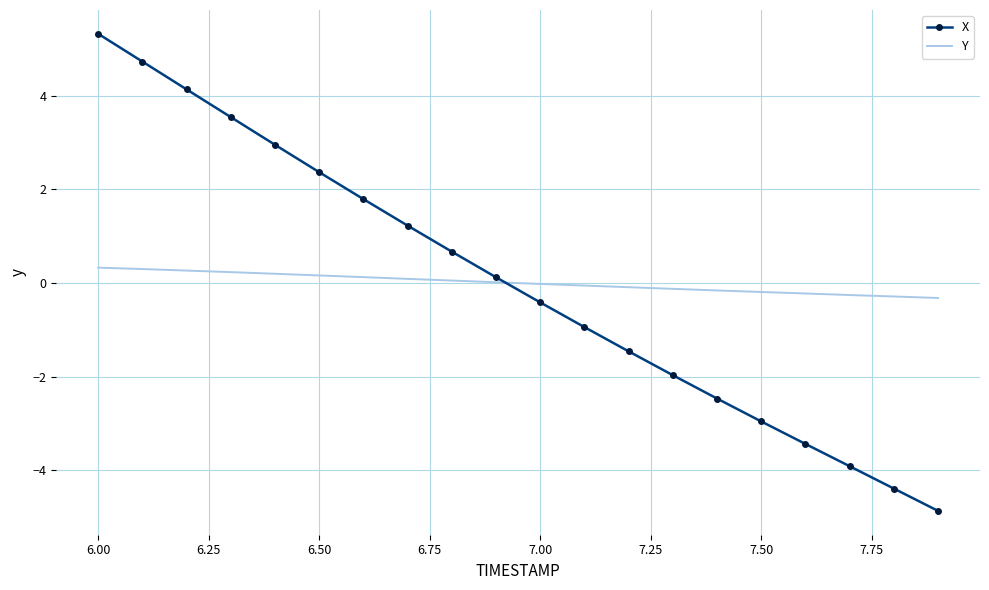

List the series in order of their peak value, lowest first.

Y, X